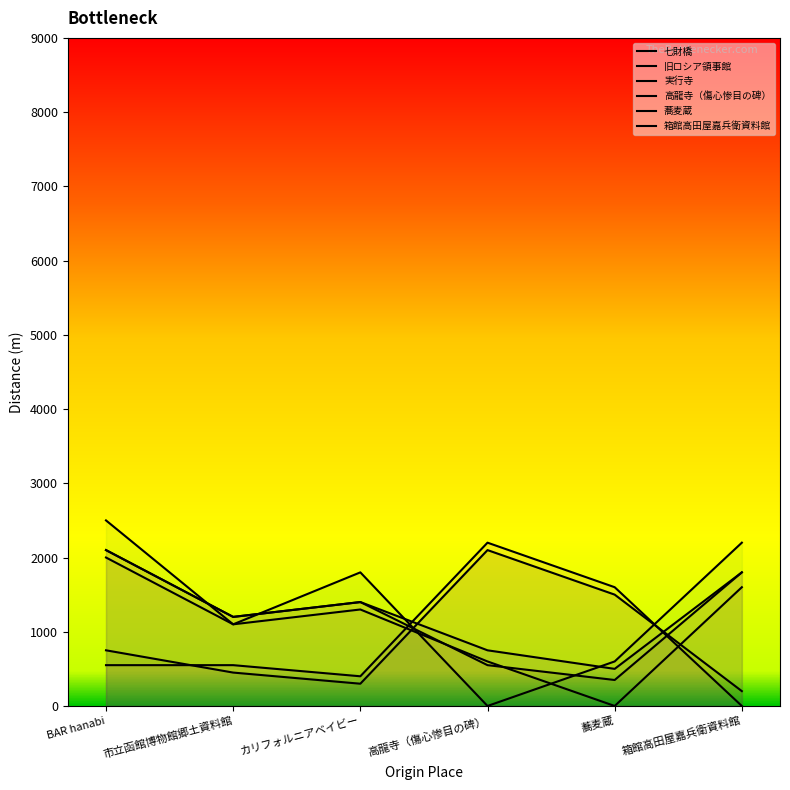

Which series changed the most between カリフォルニアベイビー and 高龍寺（傷心惨目の碑）?

七財橋